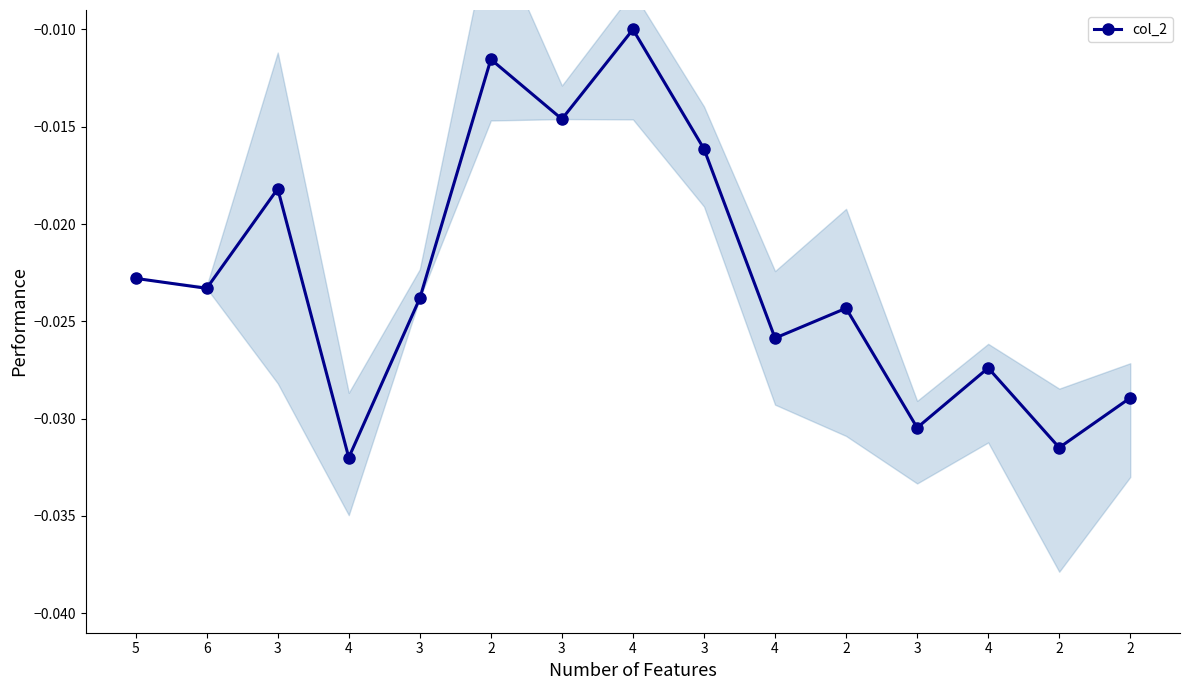

How many points are lower than both their immediate neighbors (excluding endpoints)?

6